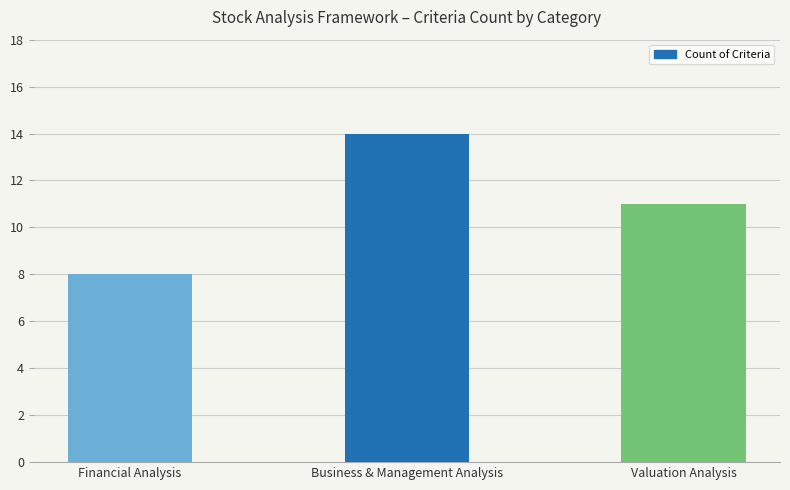

What is the label of the 2nd bar from the left?

Business & Management Analysis